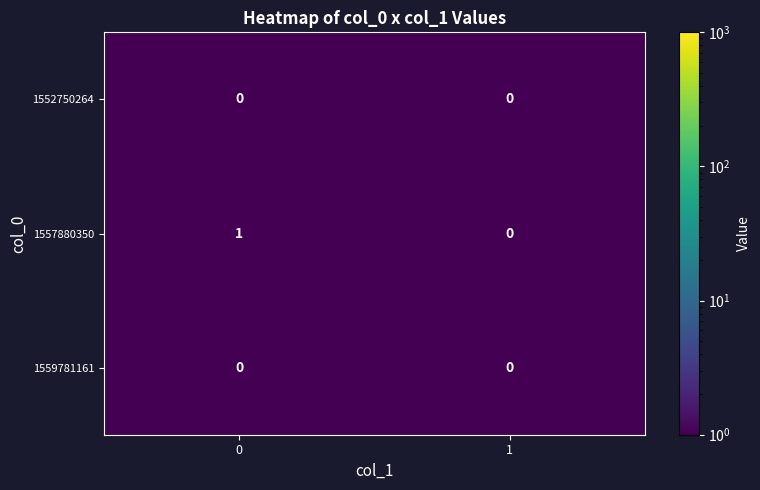

Is it true that 1557880350 equals 0 at 1?

True